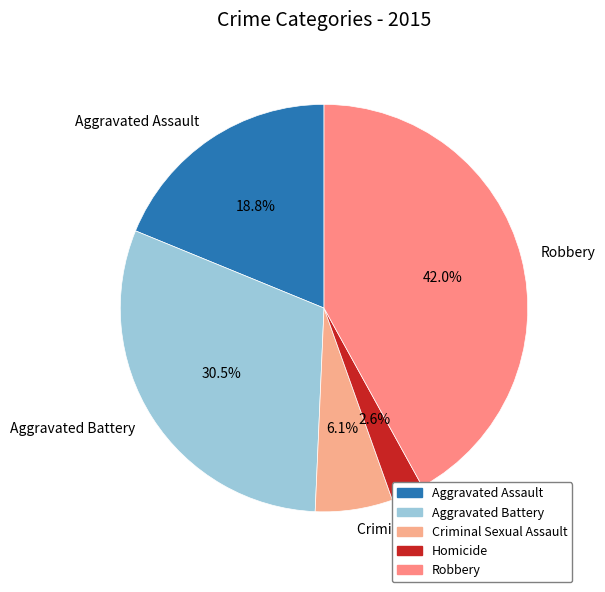

Approximately how many times larger is the value at Criminal Sexual Assault compared to Aggravated Battery?

0.2